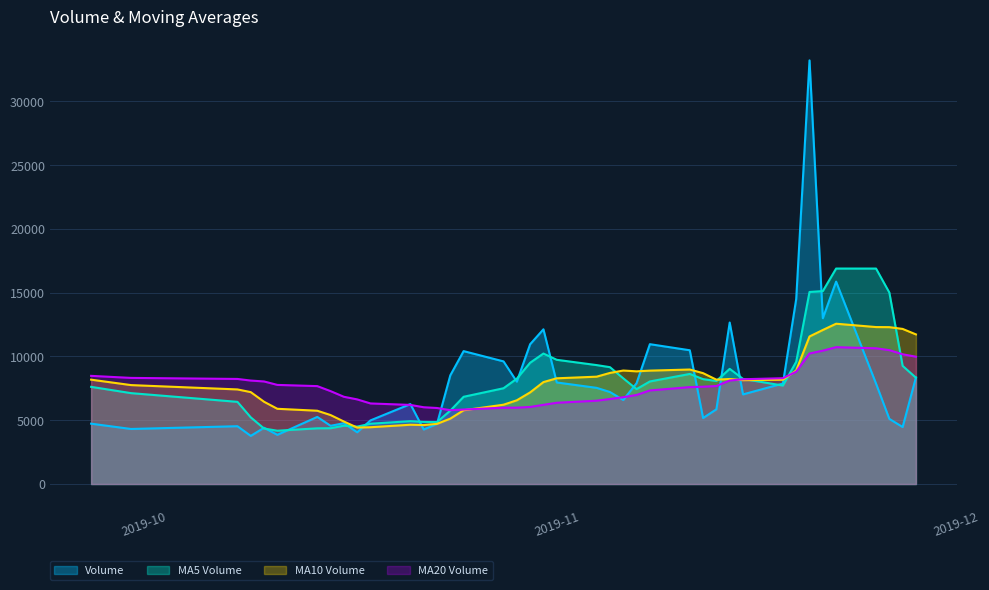

Reading right to left, transcribe all the data shown in this chart.

volume: 2019-09-27=4728.6	2019-09-30=4313.8	2019-10-08=4530.0	2019-10-09=3770.9	2019-10-10=4409.6	2019-10-11=3853.5	2019-10-14=5258.3	2019-10-15=4563.1	2019-10-16=4764.2	2019-10-17=4053.9	2019-10-18=4985.7	2019-10-21=6265.1	2019-10-22=4271.1	2019-10-23=4711.4	2019-10-24=8519.6	2019-10-25=10416.0	2019-10-28=9611.1	2019-10-29=8022.2	2019-10-30=10956.7	2019-10-31=12126.5	2019-11-01=7960.1	2019-11-04=7536.0	2019-11-05=7210.0	2019-11-06=6584.0	2019-11-07=7901.0	2019-11-08=10960.1	2019-11-11=10483.4	2019-11-12=5172.5	2019-11-13=5855.0	2019-11-14=12657.1	2019-11-15=7024.0	2019-11-18=7876.0	2019-11-19=14502.6	2019-11-20=33205.4	2019-11-21=12994.0	2019-11-22=15863.7	2019-11-25=7869.0	2019-11-26=5105.0	2019-11-27=4465.0	2019-11-28=8355.0
v_ma5: 2019-09-27=7615.6	2019-09-30=7123.2	2019-10-08=6439.2	2019-10-09=5224.4	2019-10-10=4350.6	2019-10-11=4175.6	2019-10-14=4364.5	2019-10-15=4371.1	2019-10-16=4569.7	2019-10-17=4498.6	2019-10-18=4725.0	2019-10-21=4926.4	2019-10-22=4868.0	2019-10-23=4857.4	2019-10-24=5750.6	2019-10-25=6836.6	2019-10-28=7505.9	2019-10-29=8256.1	2019-10-30=9505.1	2019-10-31=10226.5	2019-11-01=9735.3	2019-11-04=9320.3	2019-11-05=9157.9	2019-11-06=8283.3	2019-11-07=7438.2	2019-11-08=8038.2	2019-11-11=8627.7	2019-11-12=8220.2	2019-11-13=8074.4	2019-11-14=9025.6	2019-11-15=8238.4	2019-11-18=7716.9	2019-11-19=9583.0	2019-11-20=15053.0	2019-11-21=15120.4	2019-11-22=16888.4	2019-11-25=16887.0	2019-11-26=15007.4	2019-11-27=9259.4	2019-11-28=8331.5
v_ma10: 2019-09-27=8178.6	2019-09-30=7753.4	2019-10-08=7413.6	2019-10-09=7202.5	2019-10-10=6446.2	2019-10-11=5895.6	2019-10-14=5743.8	2019-10-15=5405.1	2019-10-16=4897.1	2019-10-17=4424.6	2019-10-18=4450.3	2019-10-21=4645.4	2019-10-22=4619.5	2019-10-23=4713.6	2019-10-24=5124.6	2019-10-25=5780.8	2019-10-28=6216.1	2019-10-29=6562.0	2019-10-30=7181.3	2019-10-31=7988.5	2019-11-01=8286.0	2019-11-04=8413.1	2019-11-05=8707.0	2019-11-06=8894.2	2019-11-07=8832.4	2019-11-08=8886.8	2019-11-11=8974.0	2019-11-12=8689.0	2019-11-13=8178.9	2019-11-14=8231.9	2019-11-15=8138.3	2019-11-18=8172.3	2019-11-19=8901.6	2019-11-20=11563.7	2019-11-21=12073.0	2019-11-22=12563.4	2019-11-25=12301.9	2019-11-26=12295.2	2019-11-27=12156.2	2019-11-28=11726.0
v_ma20: 2019-09-27=8476.5	2019-09-30=8317.0	2019-10-08=8235.2	2019-10-09=8108.3	2019-10-10=8038.1	2019-10-11=7767.7	2019-10-14=7673.3	2019-10-15=7280.1	2019-10-16=6837.6	2019-10-17=6631.8	2019-10-18=6314.4	2019-10-21=6199.4	2019-10-22=6016.6	2019-10-23=5958.1	2019-10-24=5785.4	2019-10-25=5838.2	2019-10-28=5980.0	2019-10-29=5983.6	2019-10-30=6039.2	2019-10-31=6206.6	2019-11-01=6368.1	2019-11-04=6529.2	2019-11-05=6663.2	2019-11-06=6803.9	2019-11-07=6978.5	2019-11-08=7333.8	2019-11-11=7595.1	2019-11-12=7625.5	2019-11-13=7680.1	2019-11-14=8110.2	2019-11-15=8212.1	2019-11-18=8292.7	2019-11-19=8804.3	2019-11-20=10229.0	2019-11-21=10452.7	2019-11-22=10725.1	2019-11-25=10638.0	2019-11-26=10492.1	2019-11-27=10167.5	2019-11-28=9979.0